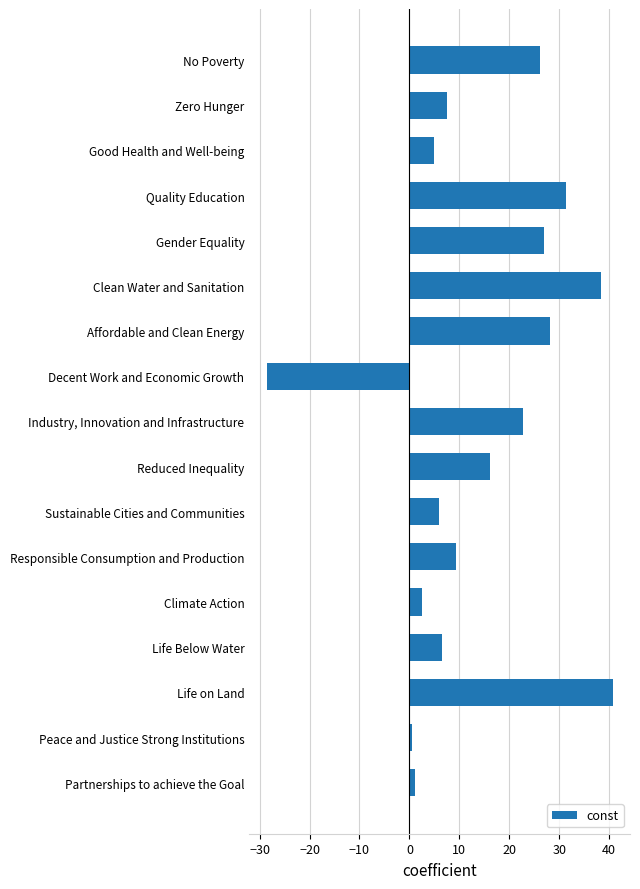

List the labels in order of value, largest first.

Life on Land, Clean Water and Sanitation, Quality Education, Affordable and Clean Energy, Gender Equality, No Poverty, Industry, Innovation and Infrastructure, Reduced Inequality, Responsible Consumption and Production, Zero Hunger, Life Below Water, Sustainable Cities and Communities, Good Health and Well-being, Climate Action, Partnerships to achieve the Goal, Peace and Justice Strong Institutions, Decent Work and Economic Growth